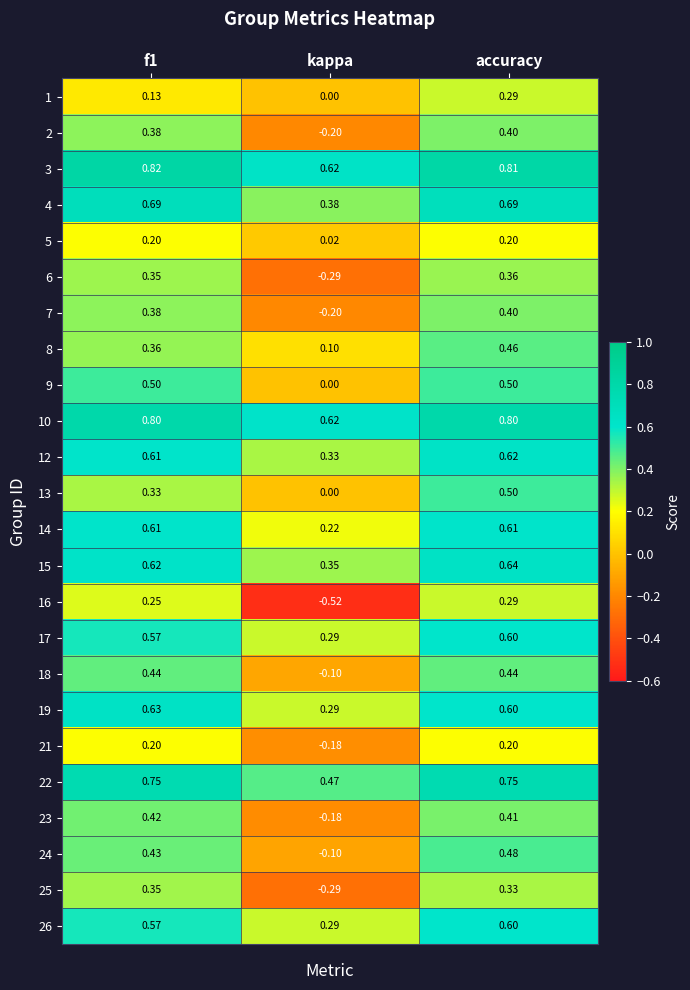

What is the greatest value displayed?

0.8